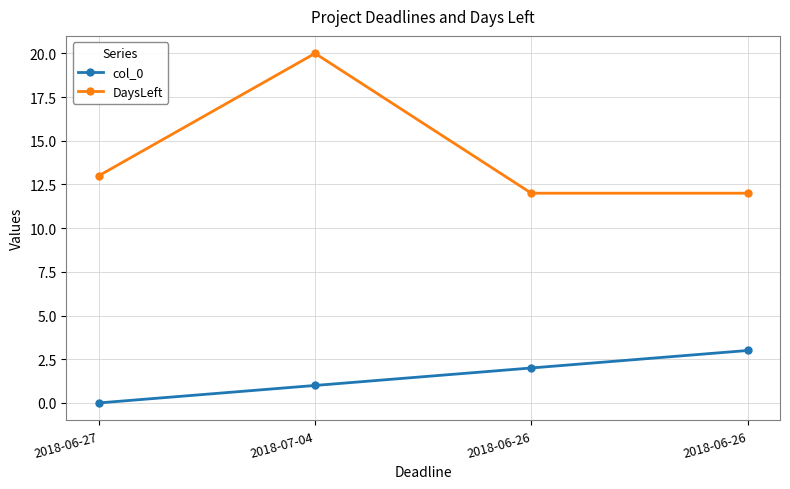

Count the number of categories in the chart.

4